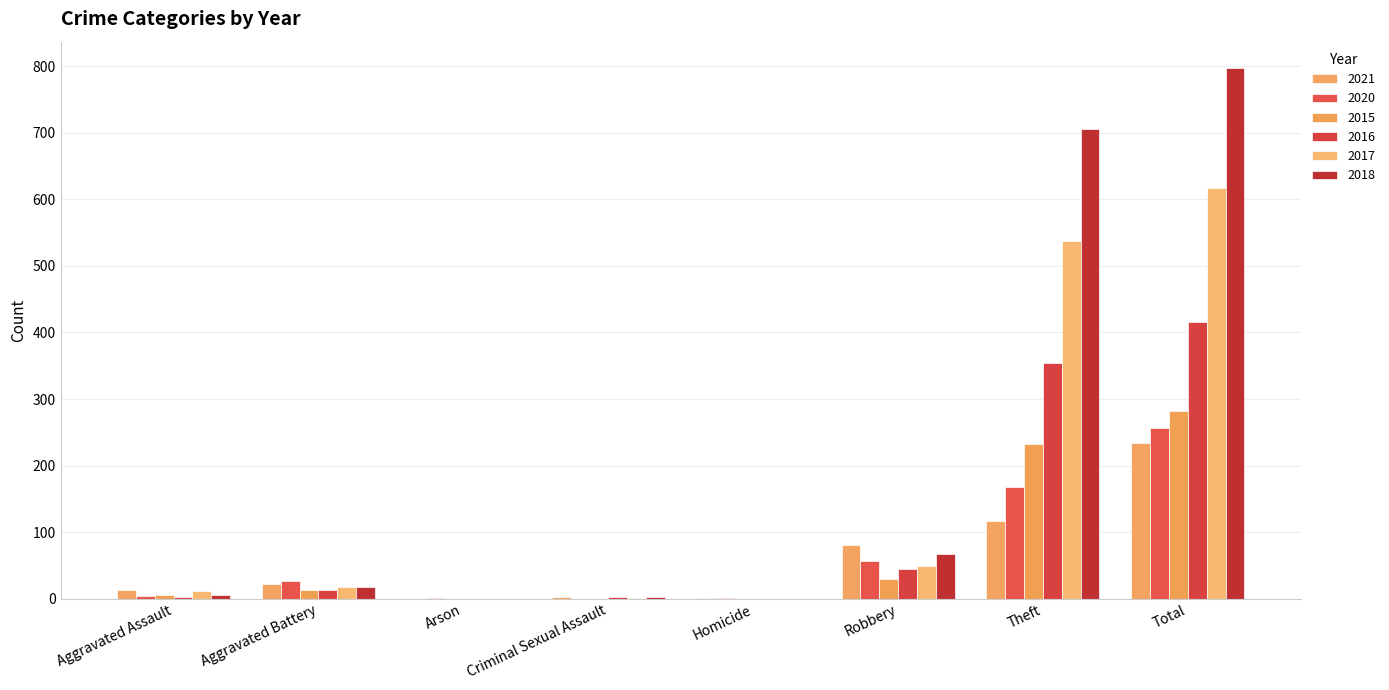

List the labels in order of 2020 value, largest first.

Total, Theft, Robbery, Aggravated Battery, Aggravated Assault, Arson, Homicide, Criminal Sexual Assault